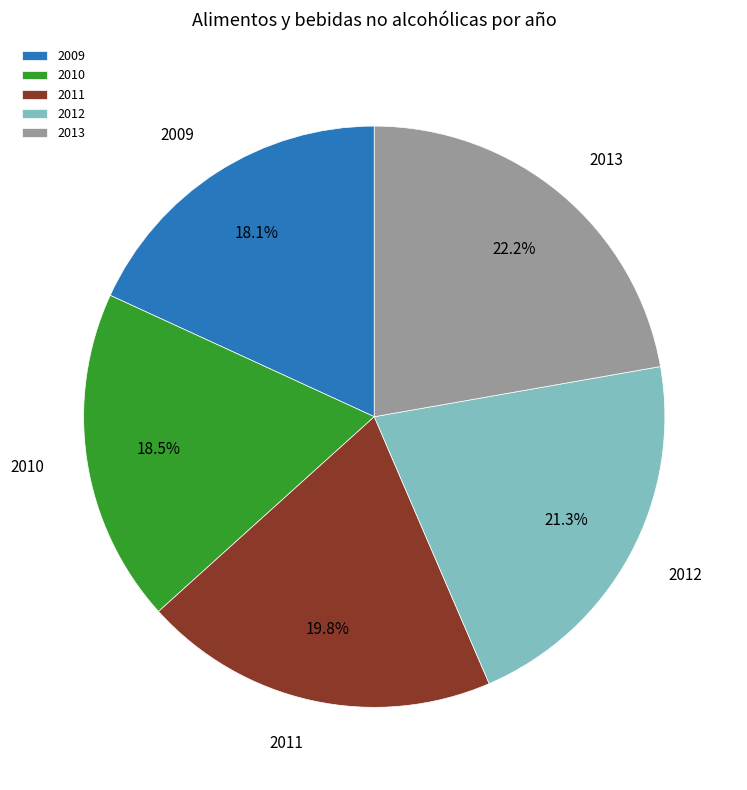

The 2013 slice represents 29% of the pie. True or false?

False